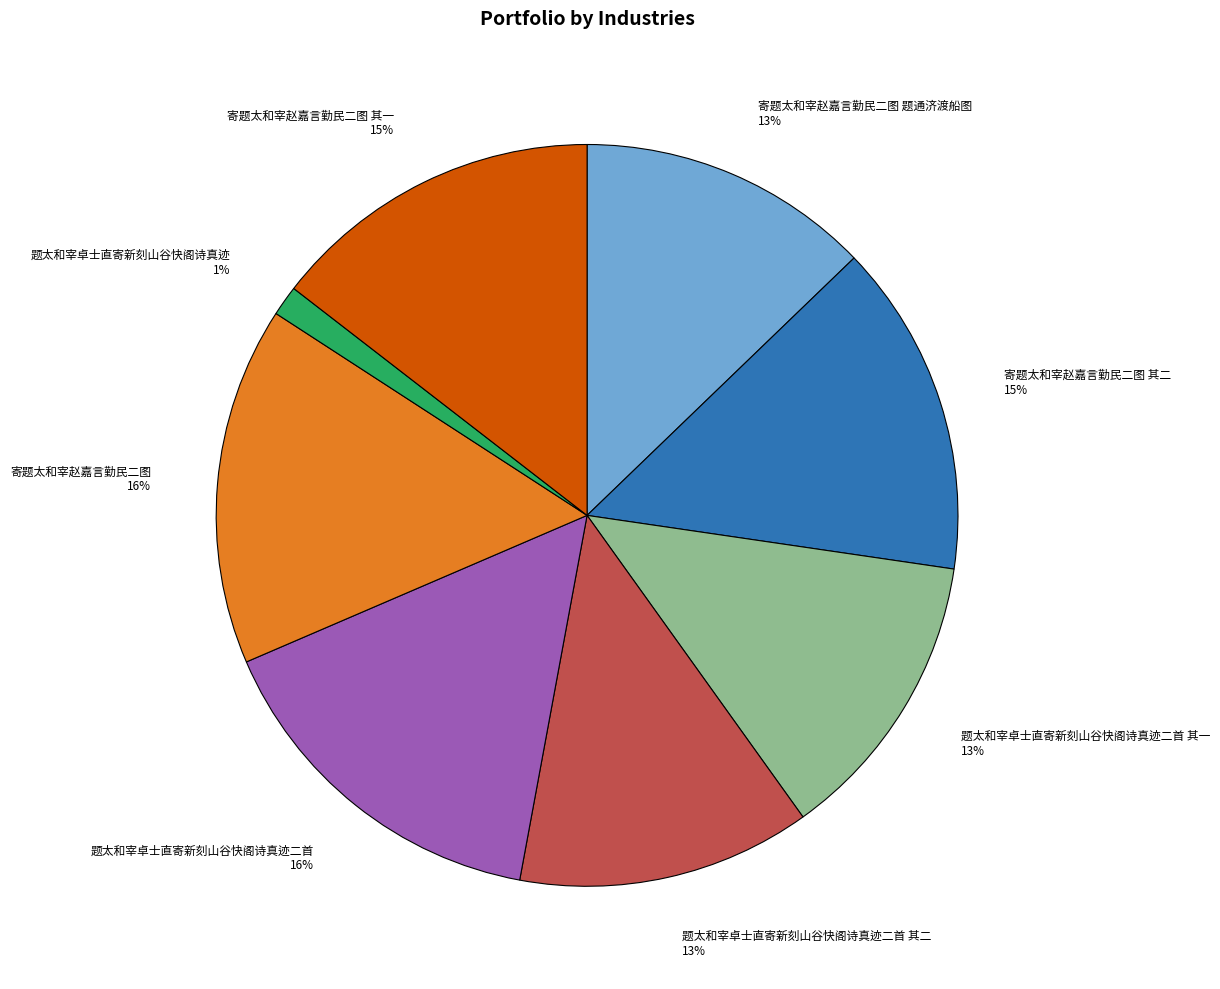

How many segments does this pie chart have?

8